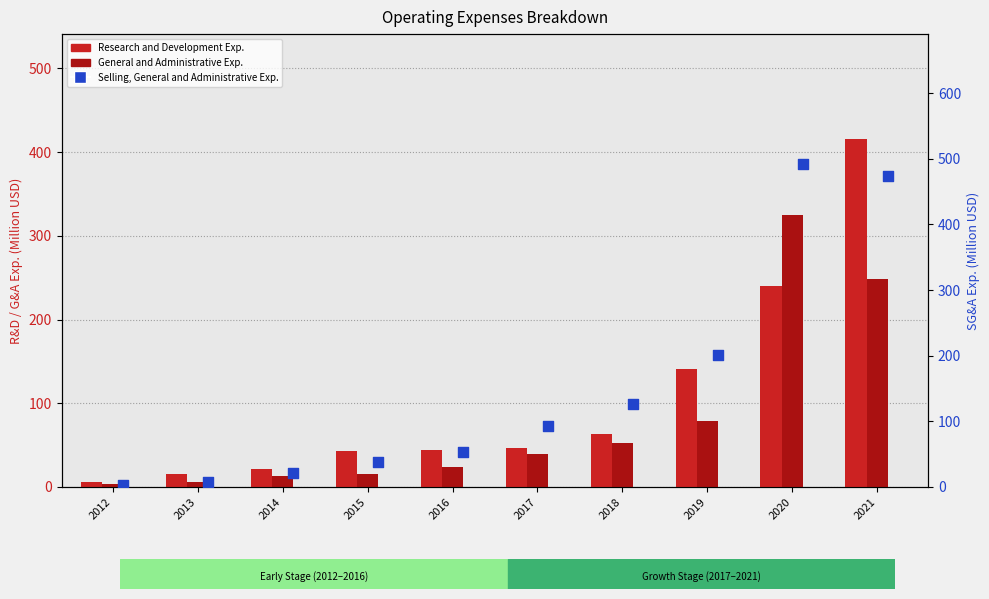

Is the value of Research and Development Exp. at 2021 greater than the value of Selling, General and Administrative Exp. at 2012?

Yes